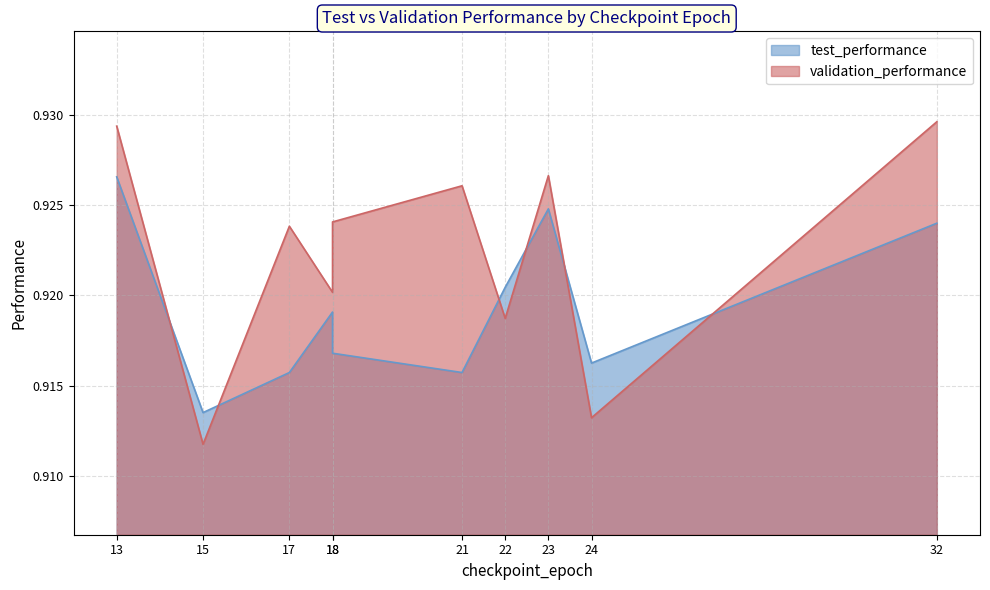

The test_performance series shows 0.9 at 32. True or false?

True